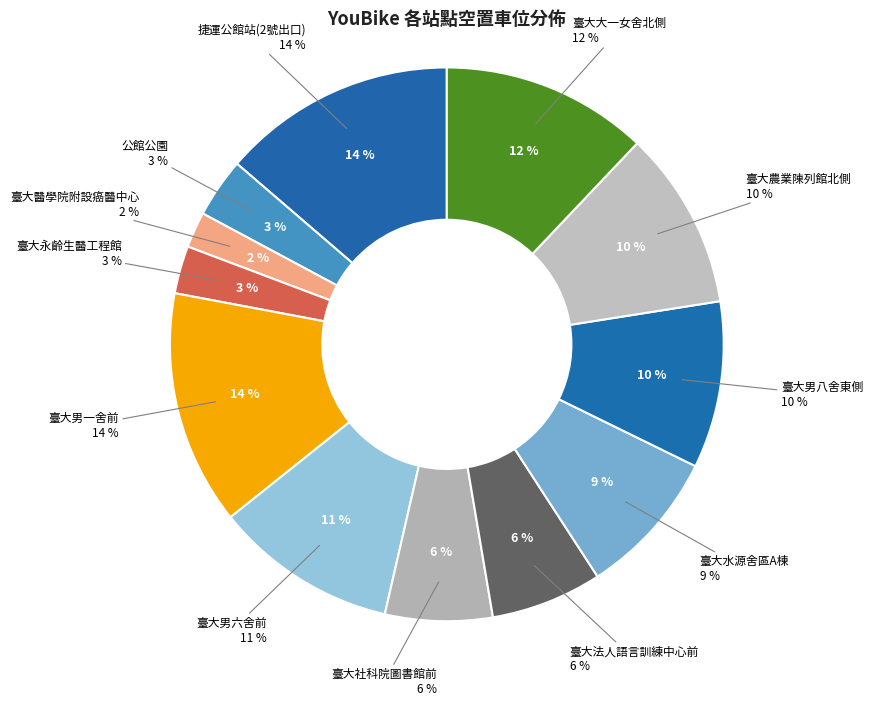

To the nearest percent, what is the combined percentage of 臺大大一女舍北側 and 臺大農業陳列館北側?

23%